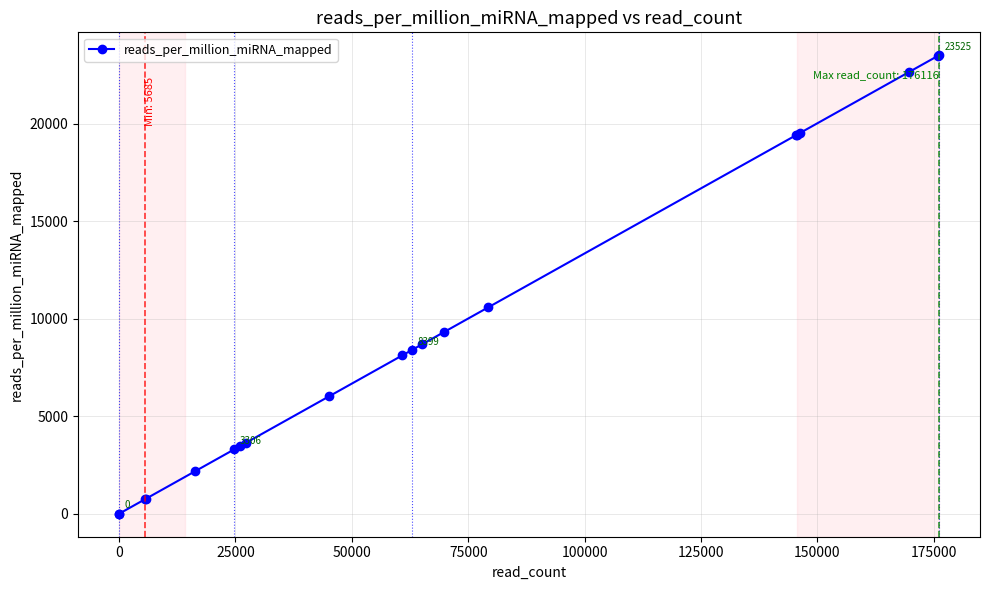

Is this an area chart (filled region under the line)?

No